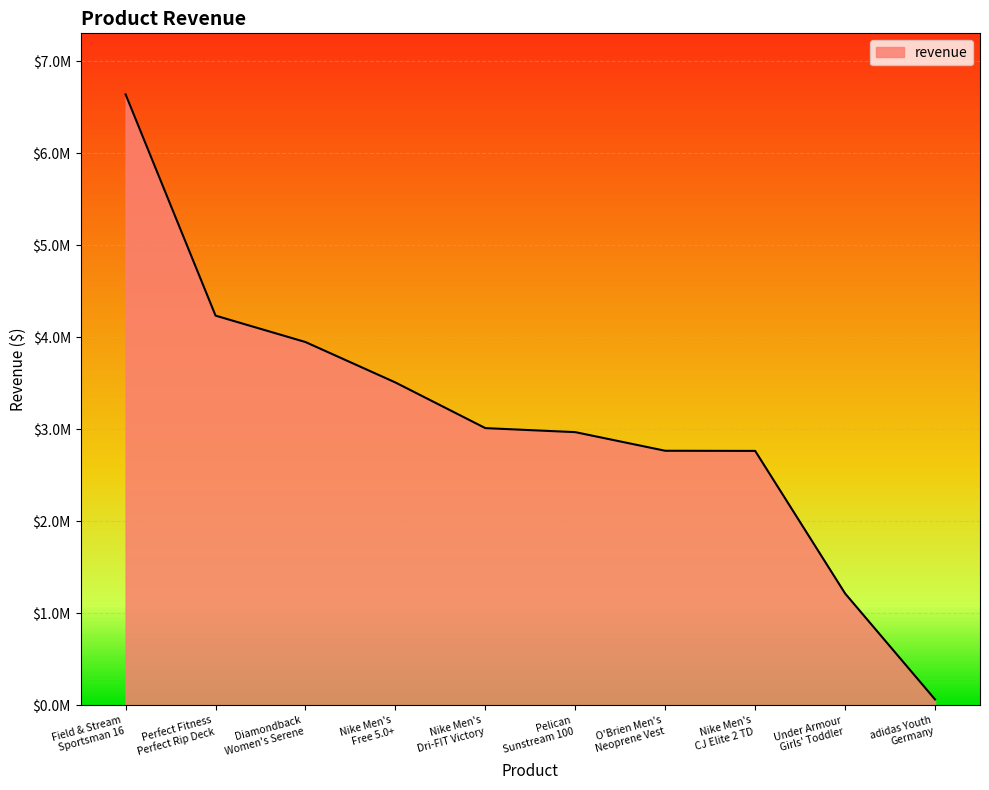

Does the chart display data point markers on the line(s)?

No